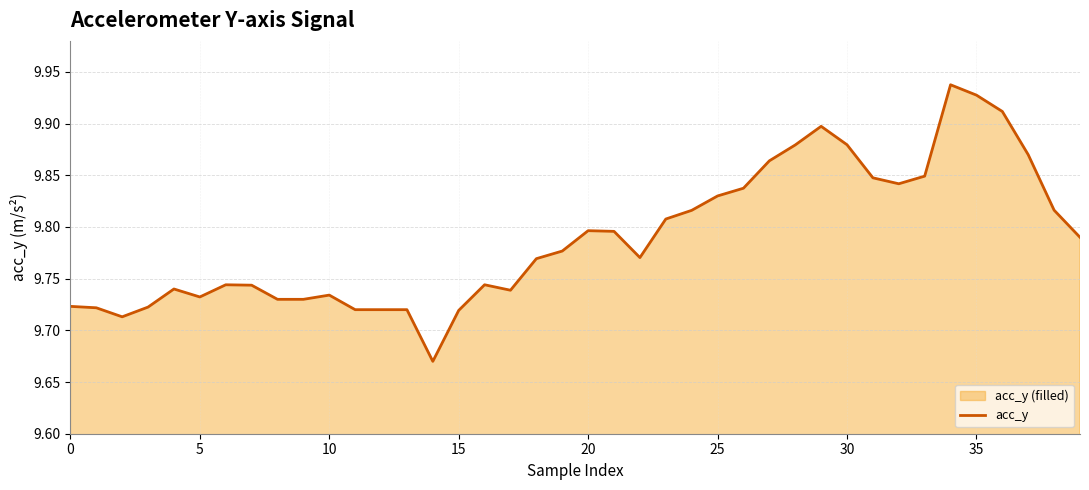

What is the smallest value displayed?

9.7